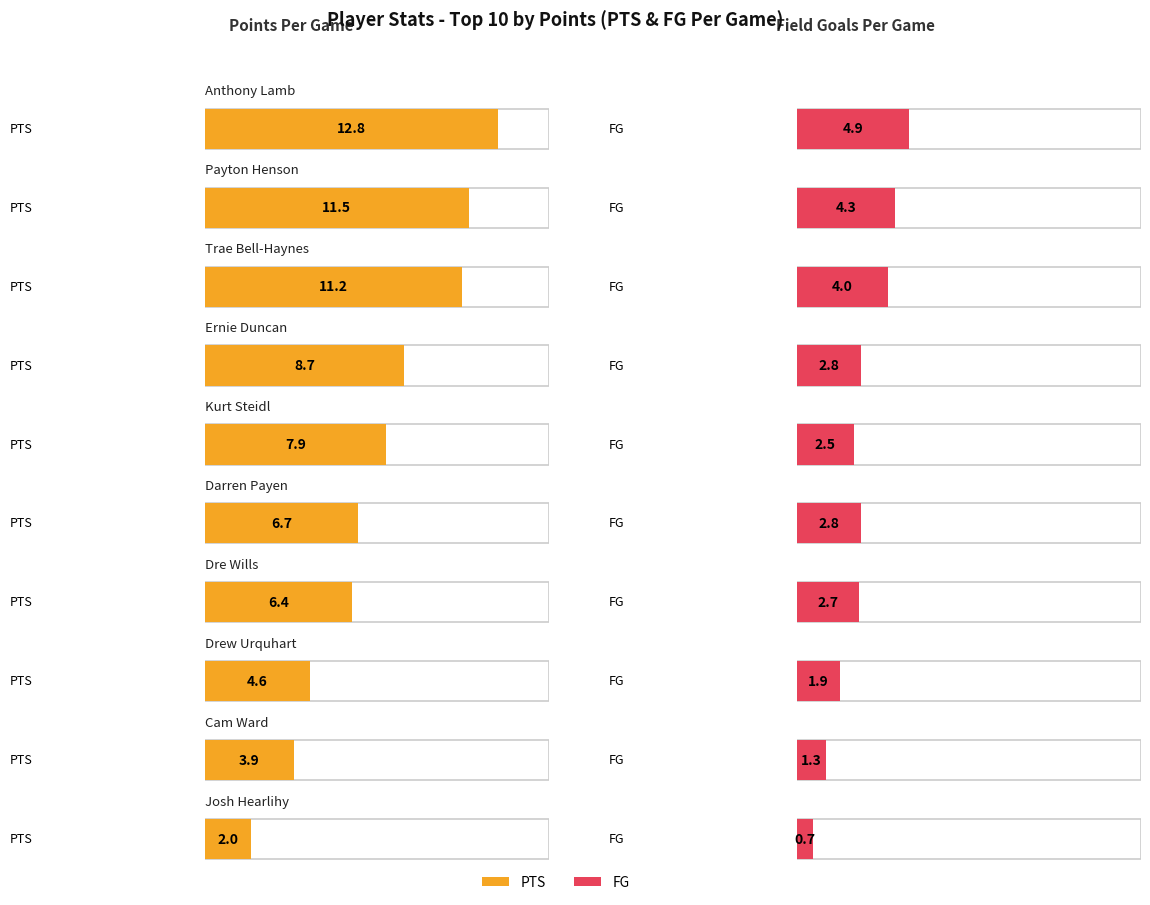

What is the label of the 7th bar from the left?

Dre Wills